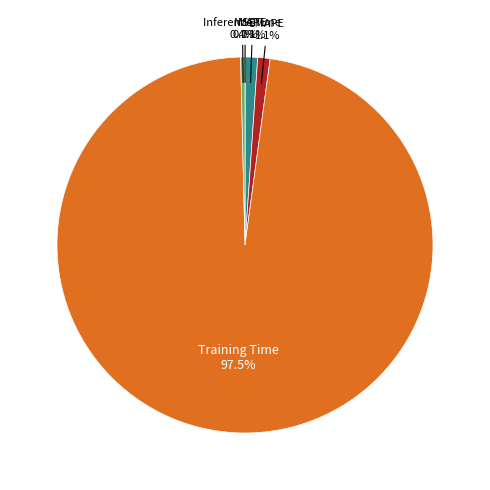

Is there any slice that represents more than half of the pie?

Yes